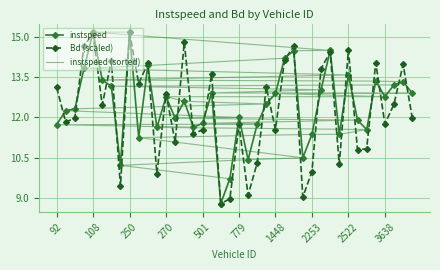

In instspeed, how many points are higher than both neighbors (excluding endpoints)?

12